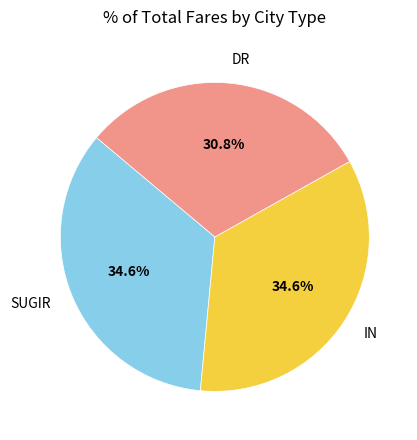

The SUGIR slice represents 21% of the pie. True or false?

False